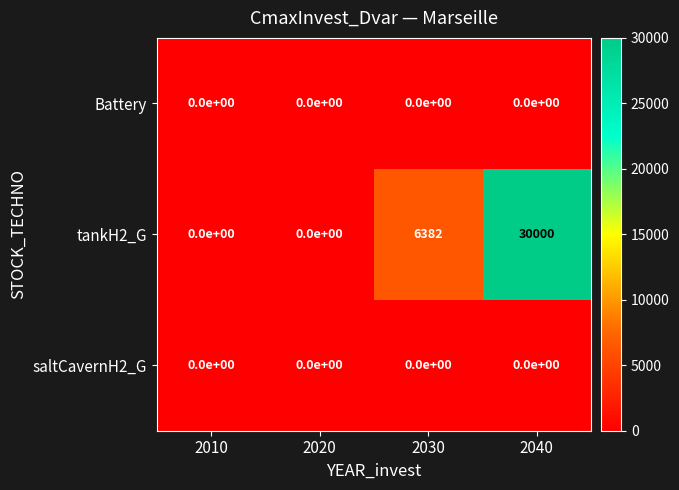

Count the number of categories in the chart.

4